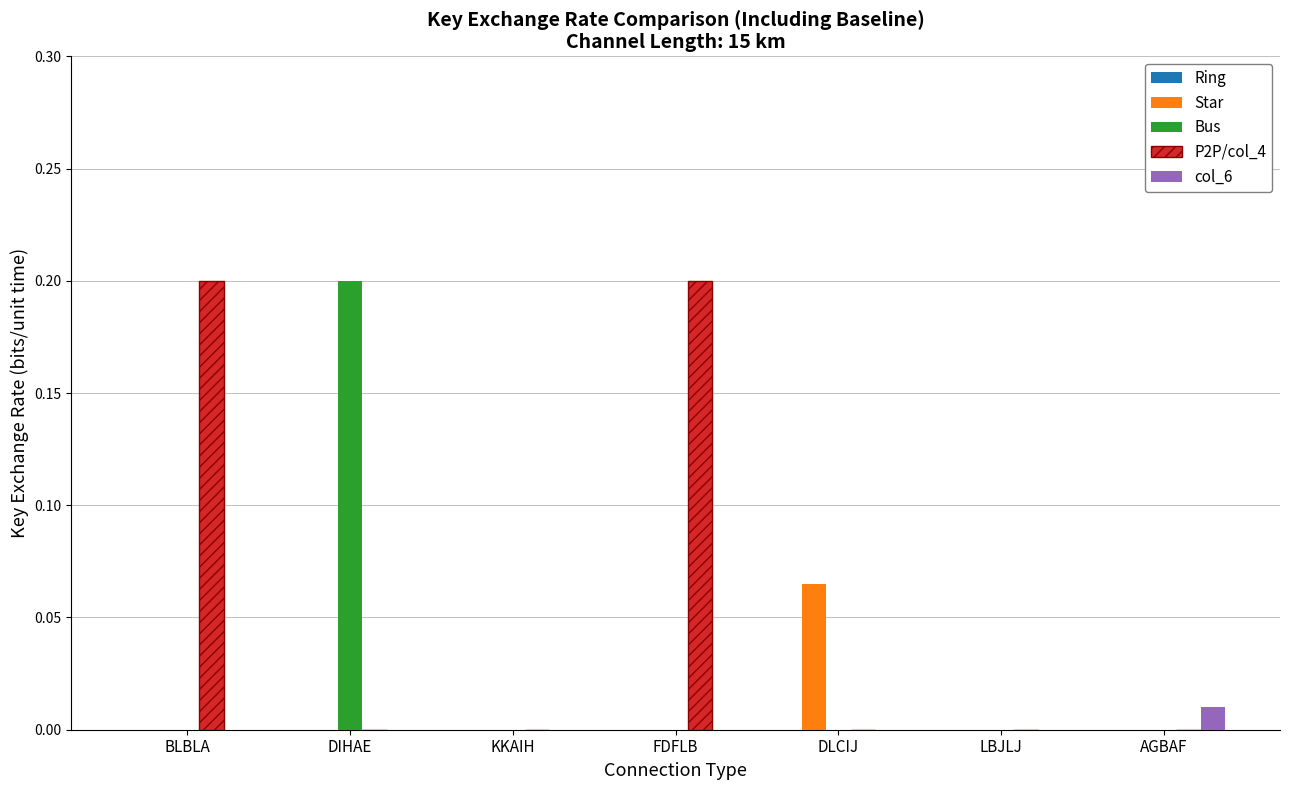

Is it true that col_6 equals 0.0 at BLBLA?

True